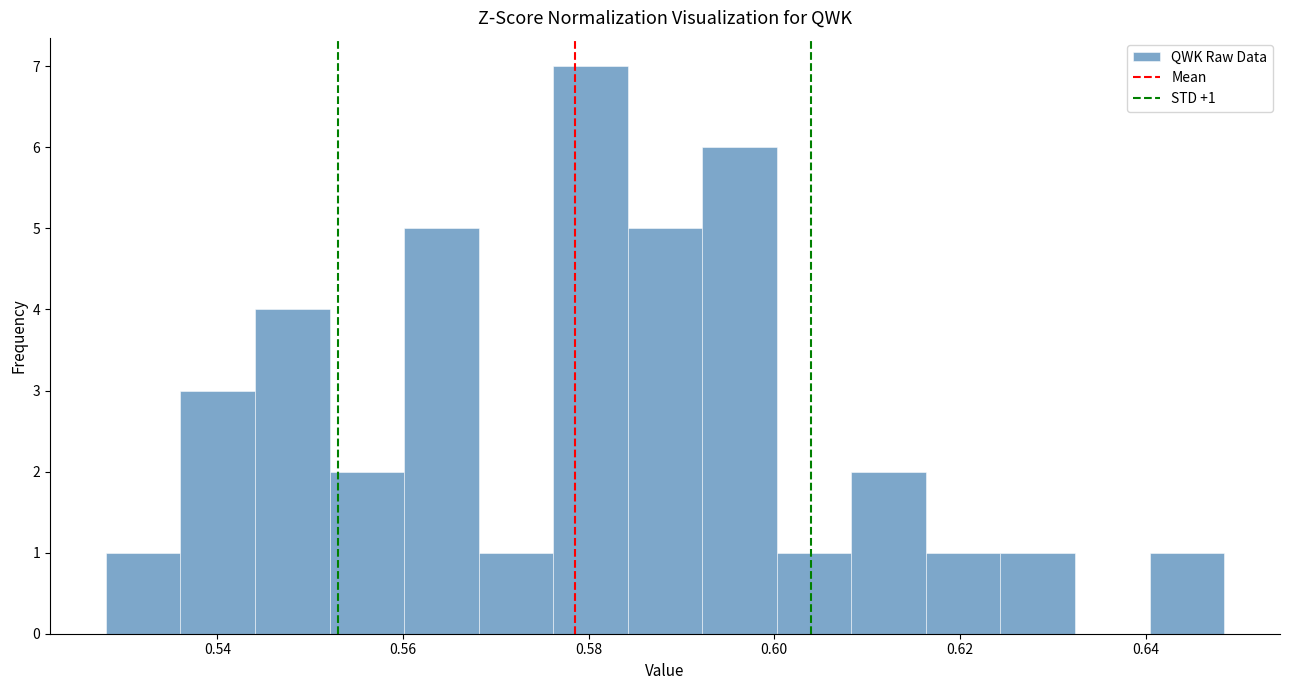

Over which range of the x-axis is the bar tallest?

0.576 to 0.584